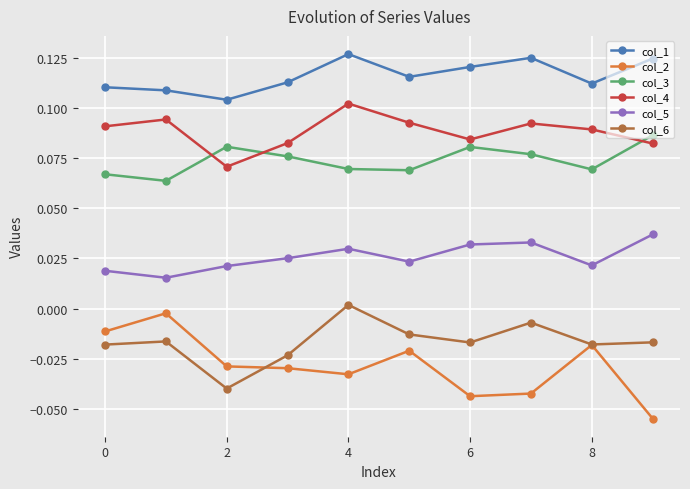

Which series has the largest range (max minus min)?

col_2